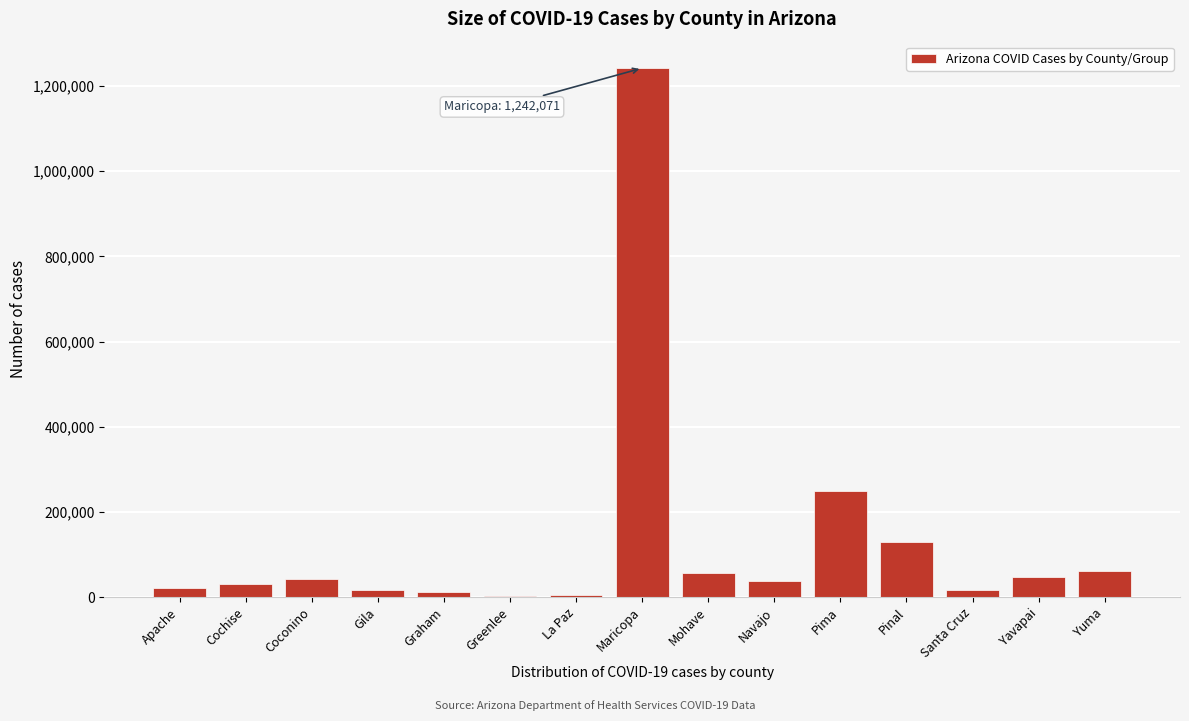

Between Coconino and Santa Cruz, which is larger?

Coconino